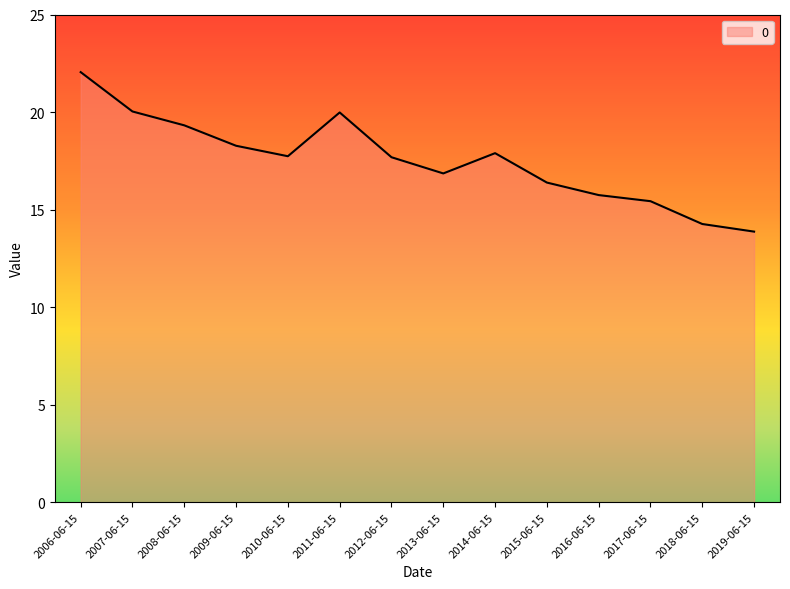

What is the change in value from 2008-06-15 to 2018-06-15?

-5.1